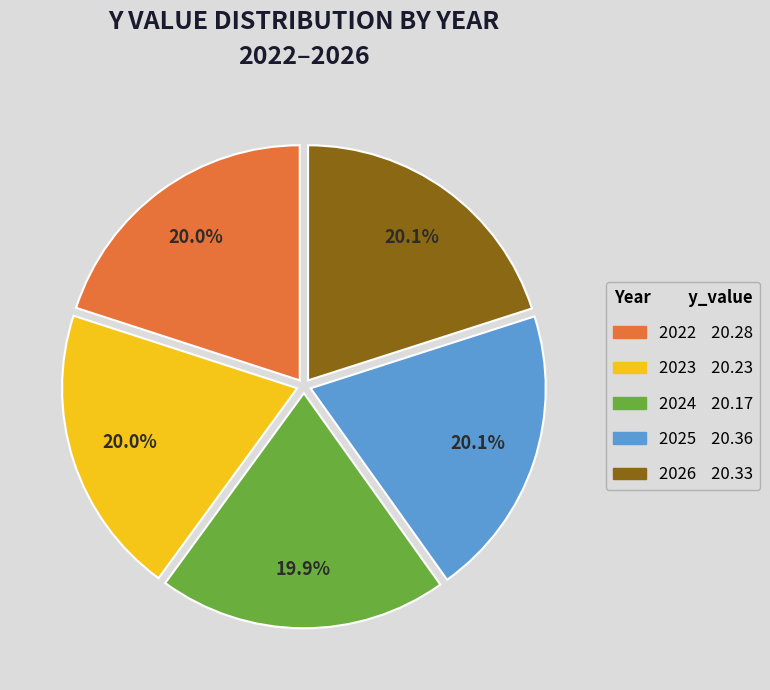

How many slices are in this pie chart?

5